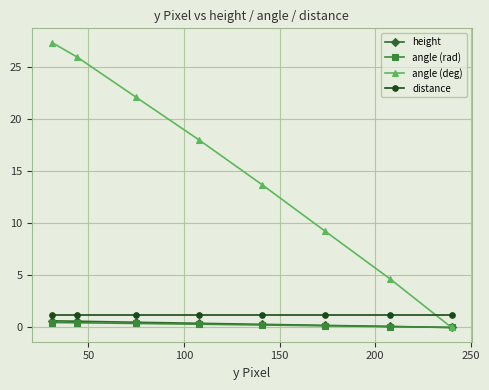

True or false: angle (rad) has a value of 0.7 at 300.

False